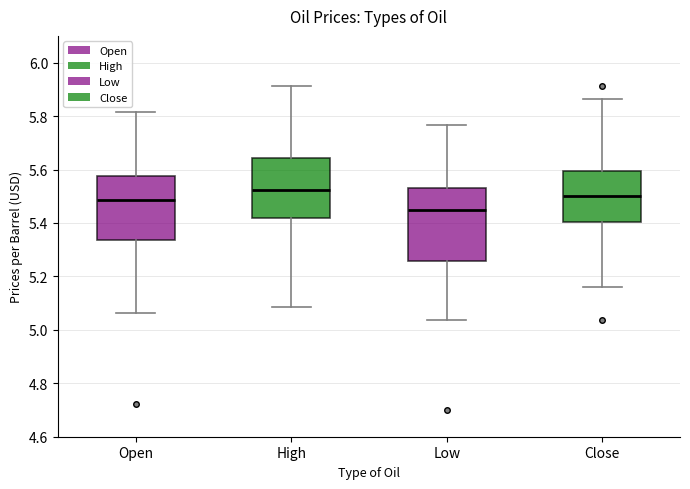

Reading left to right, read every box against the y-axis: the position of its median line, the range the box covers, and the ends of its whiskers. The values are not printed on the chart, so give them approximately, as read against the axis.

Open: median 5.48, box 5.34 to 5.58, whiskers 5.06 to 5.82
High: median 5.52, box 5.42 to 5.64, whiskers 5.08 to 5.92
Low: median 5.46, box 5.26 to 5.52, whiskers 5.04 to 5.76
Close: median 5.50, box 5.40 to 5.60, whiskers 5.16 to 5.86